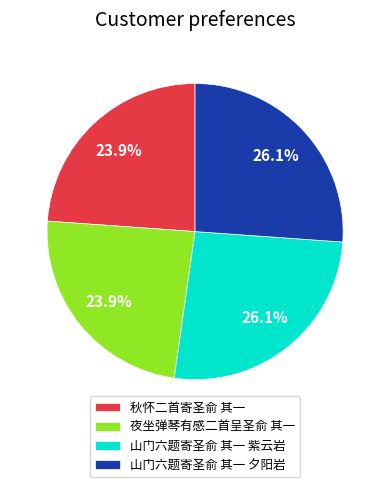

Is it true that 秋怀二首寄圣俞 其一 is 13% of the pie?

False